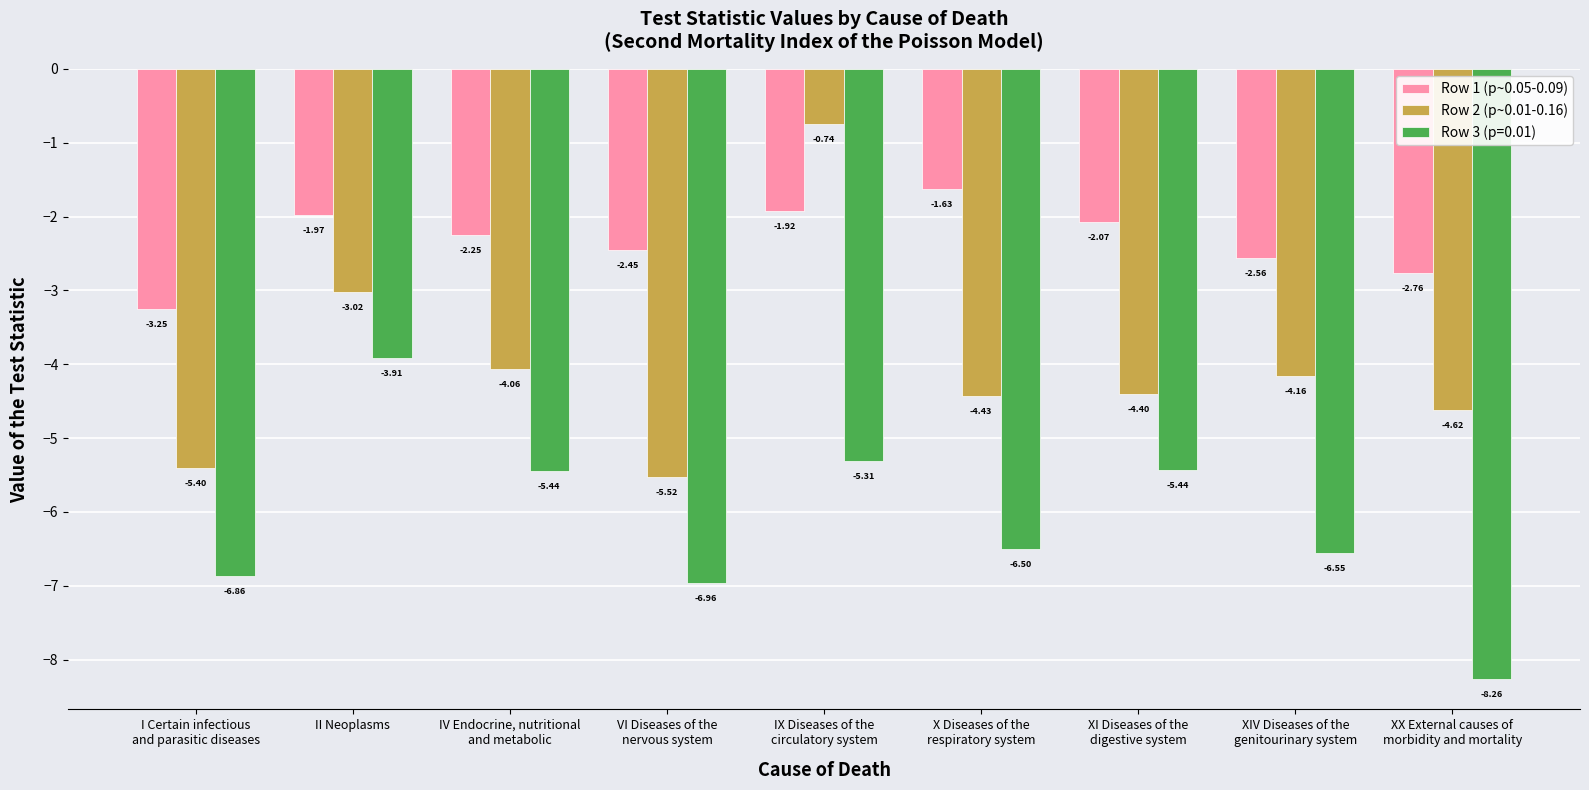

Where does the Row 1 (p~0.05-0.09) series first go above -2?

II Neoplasms